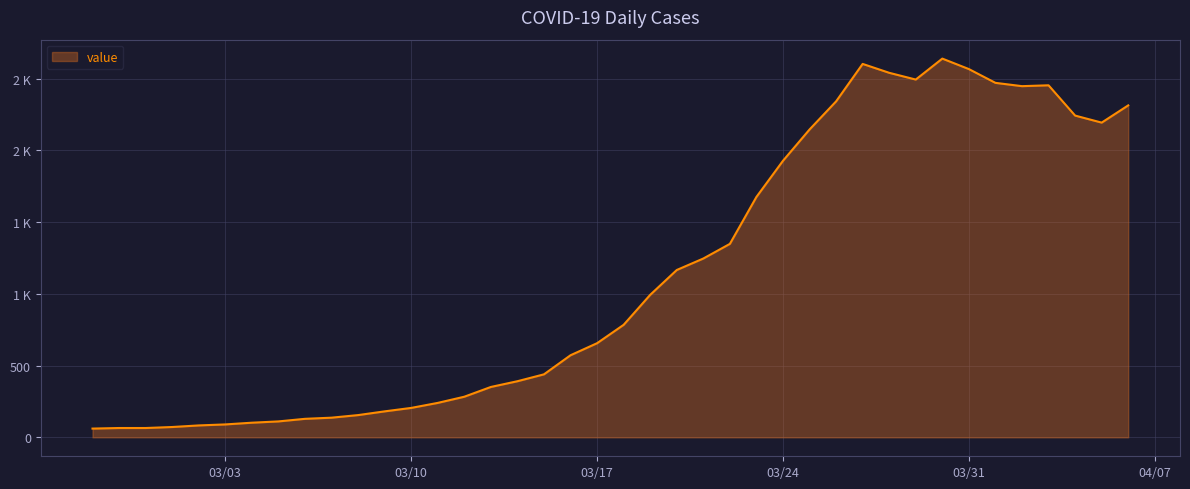

At which category does the chart reach its peak across all series?

2020-03-30